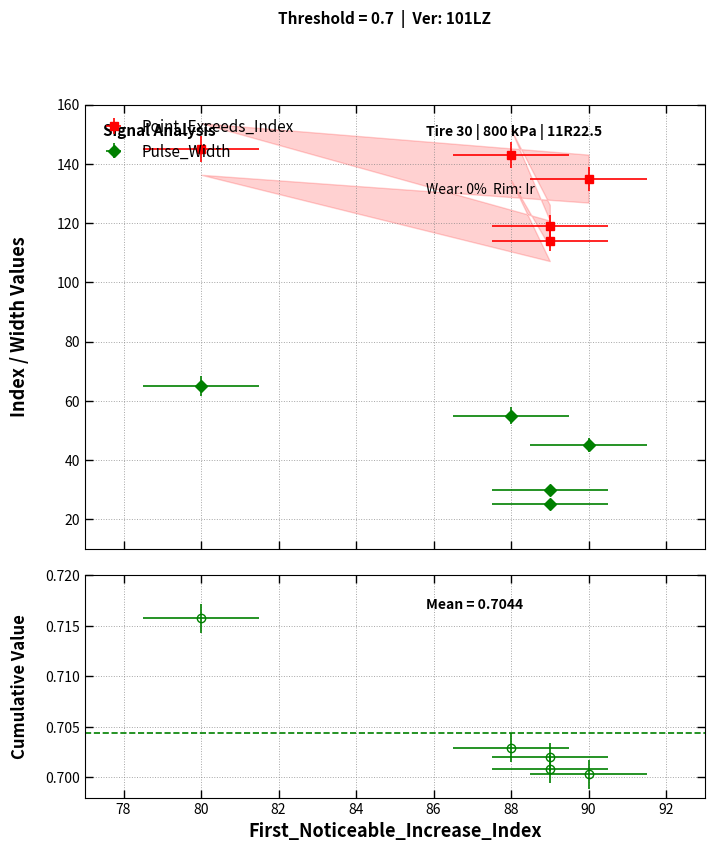

At how many categories does at least one series exceed 96?

5